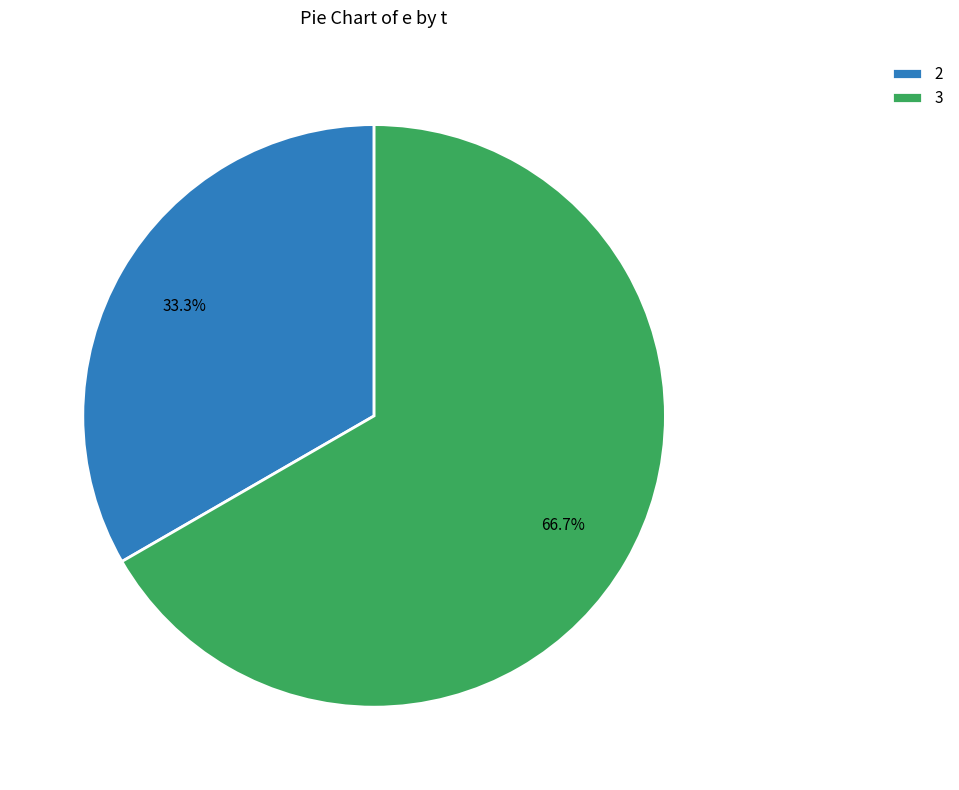

To the nearest percent, what is the difference between the largest and smallest slice percentages?

33%